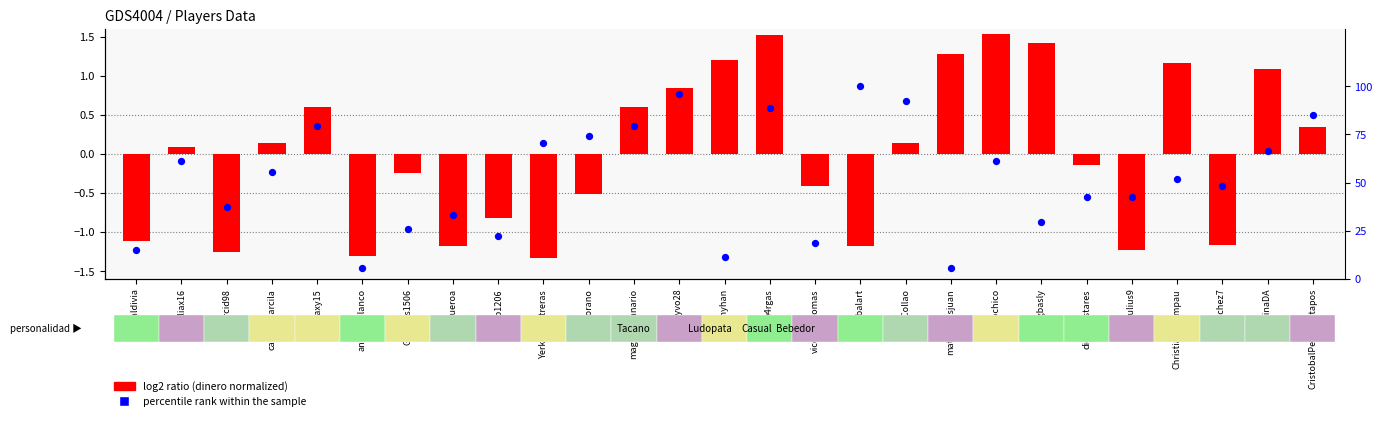

Which series has the largest total across all categories?

percentile rank within the sample